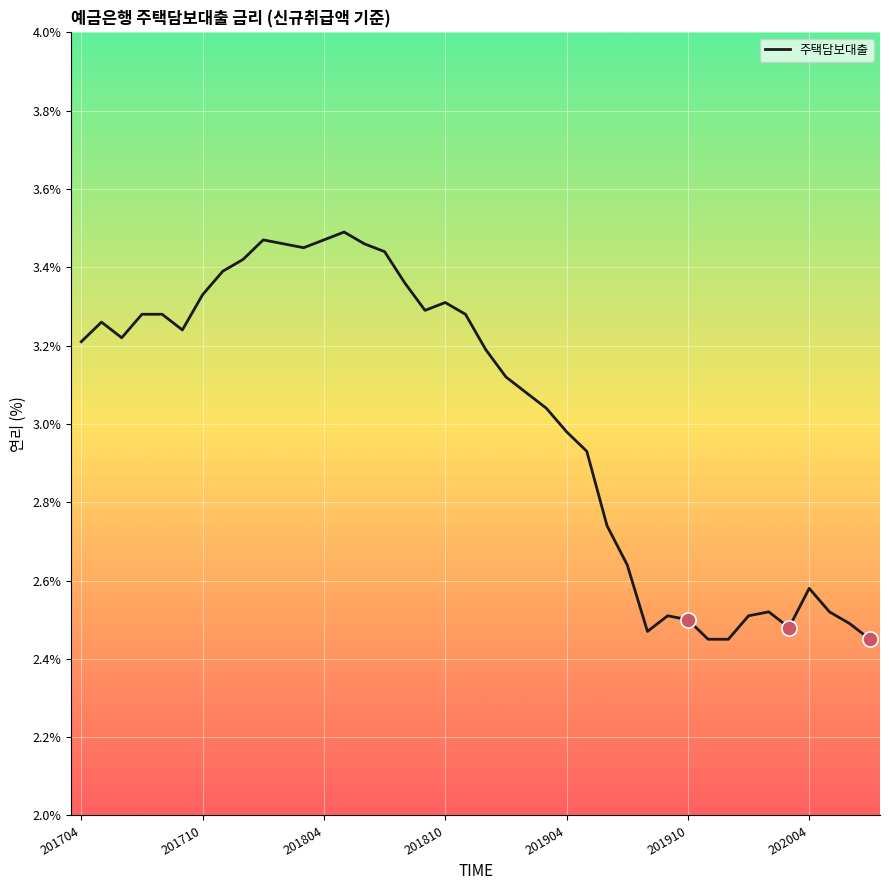

What is the difference between the maximum and minimum values?

1.0